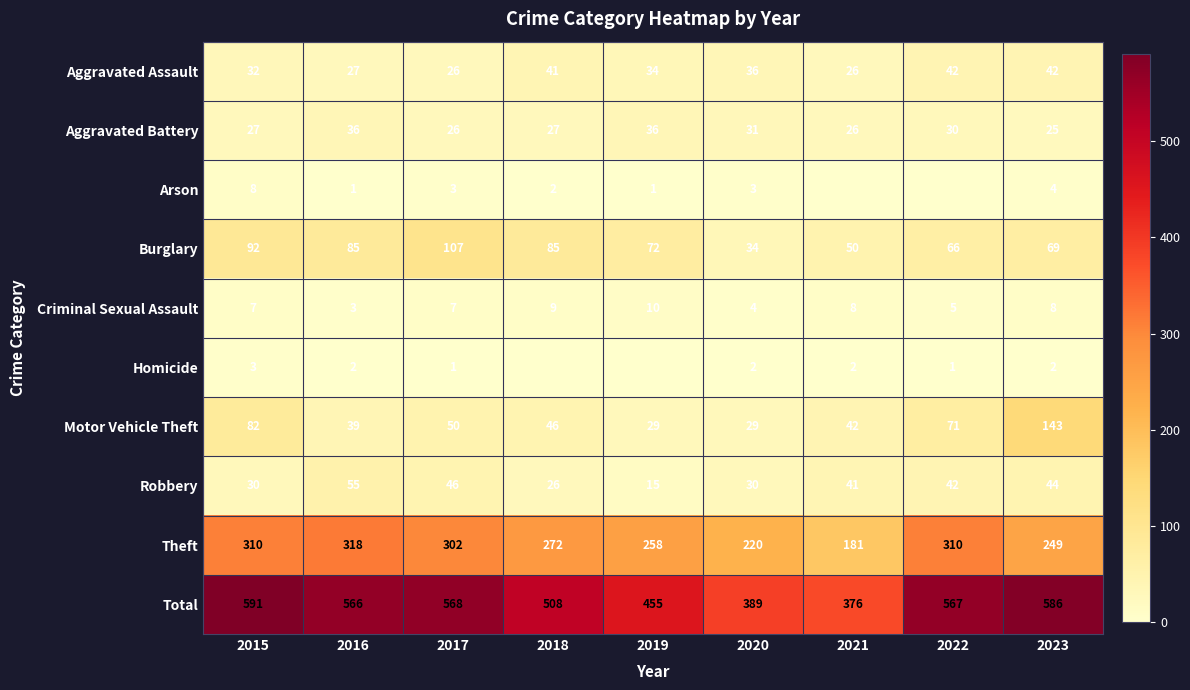

True or false: Aggravated Assault has a value of 32 at 2015.

True